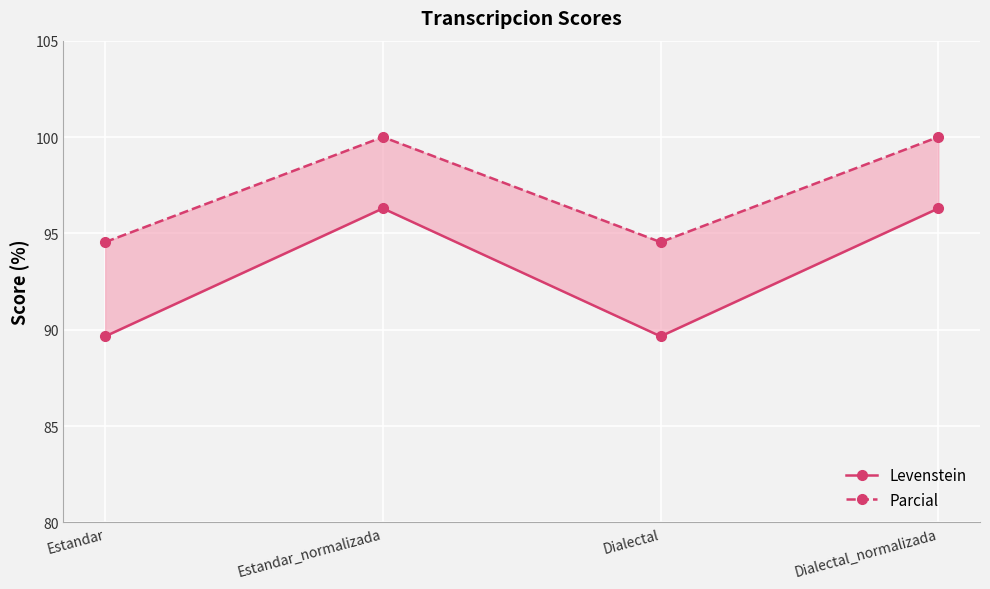

Where is Levenstein nearest to the value 92?

Estandar